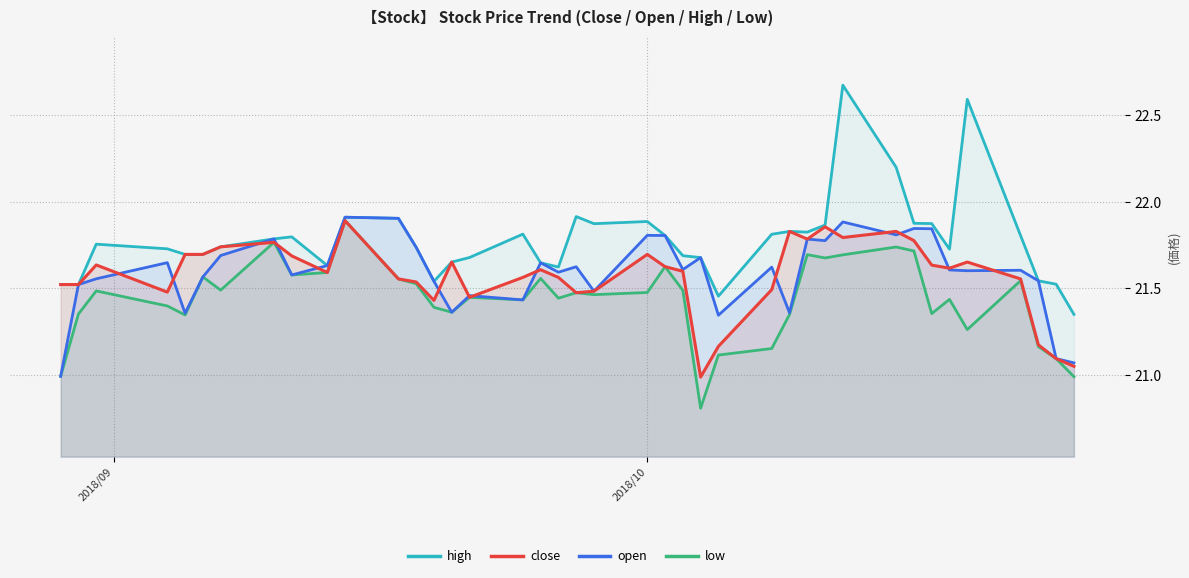

Which series has the largest total across all categories?

high